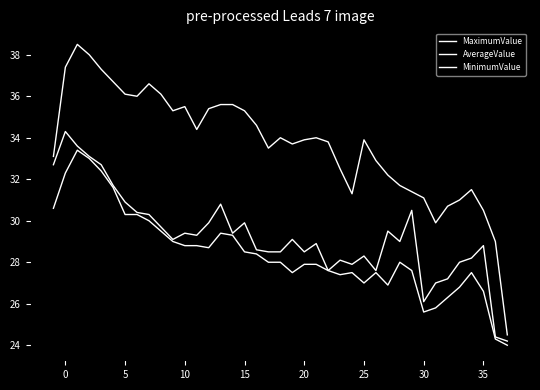

What is the difference between the maximum and minimum values in the AverageValue series?

10.1